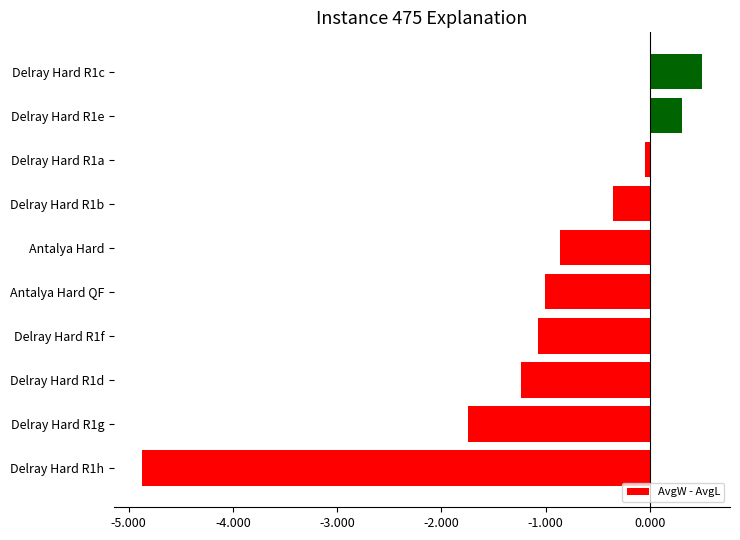

How many negative values are there?

8